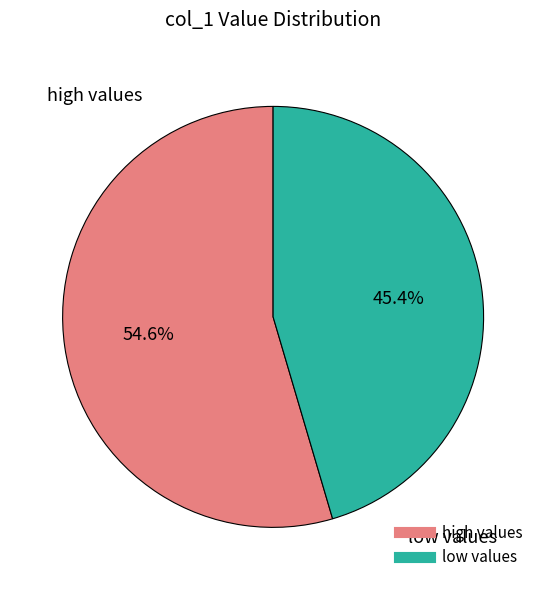

Is there any slice that represents more than half of the pie?

Yes